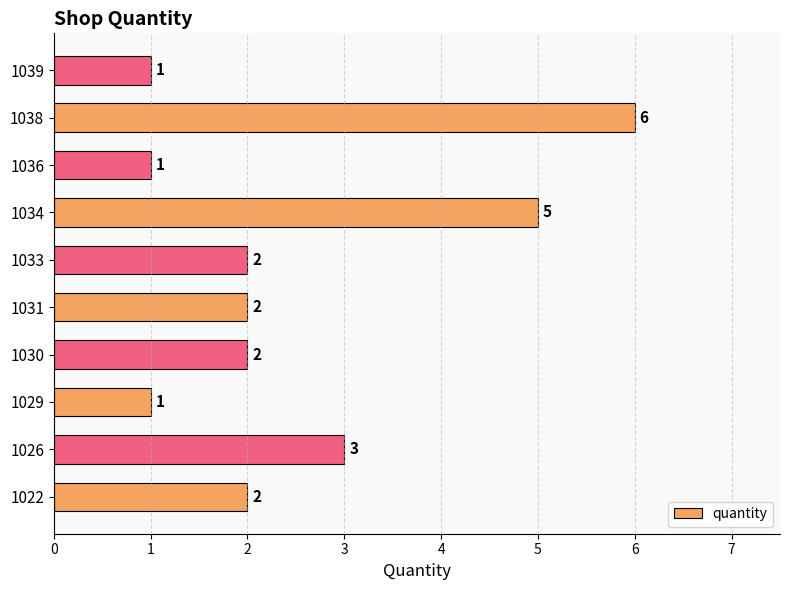

Are the bars horizontal?

Yes